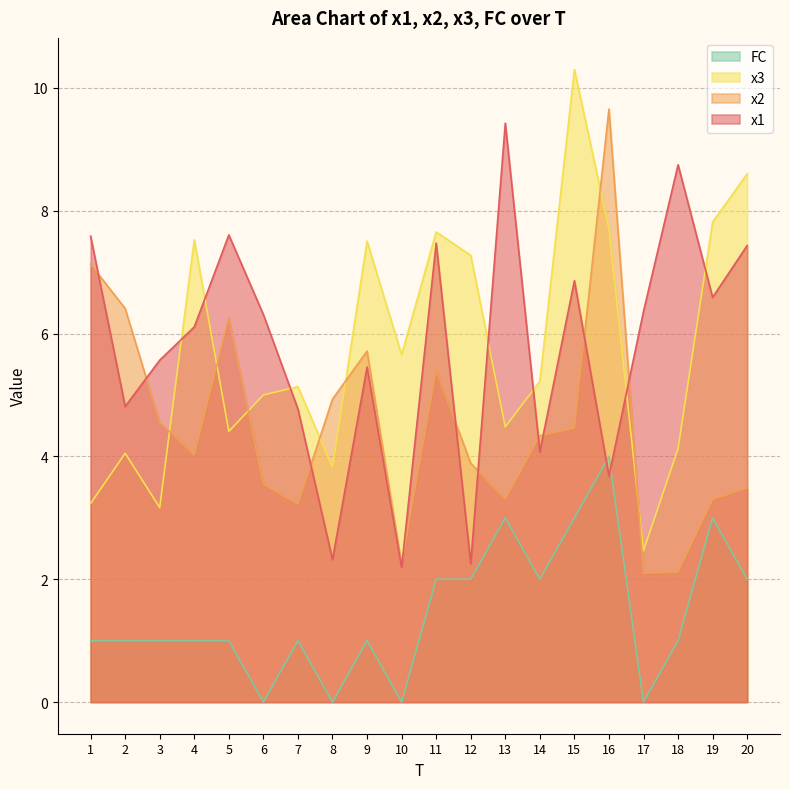

List the labels in order of x2 value, largest first.

16, 1, 2, 5, 9, 11, 8, 3, 15, 14, 4, 12, 6, 20, 13, 19, 7, 10, 18, 17